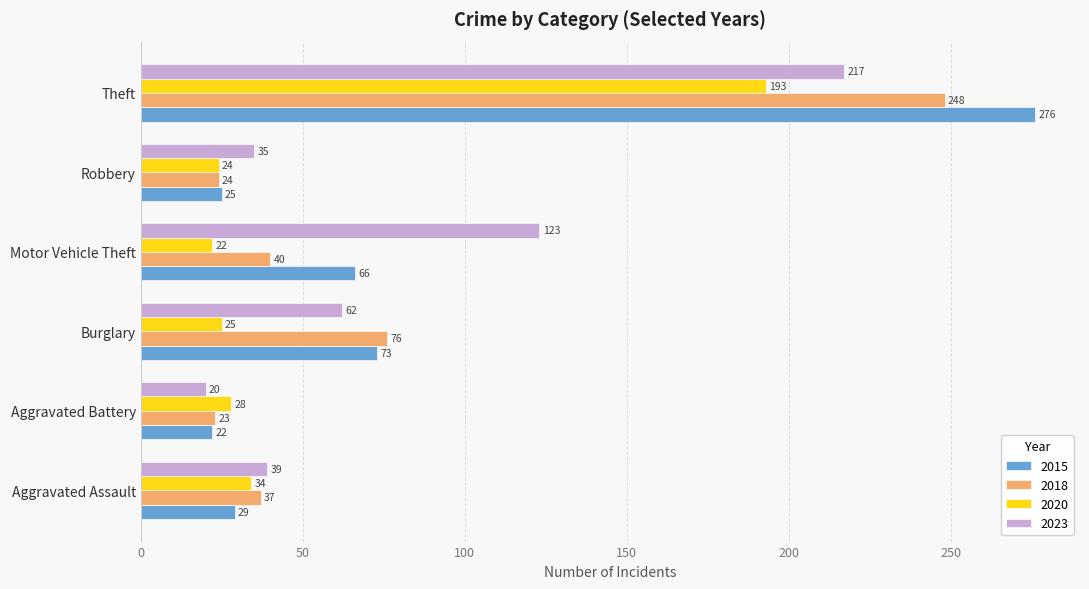

What is the highest value of the 2015 series?

276